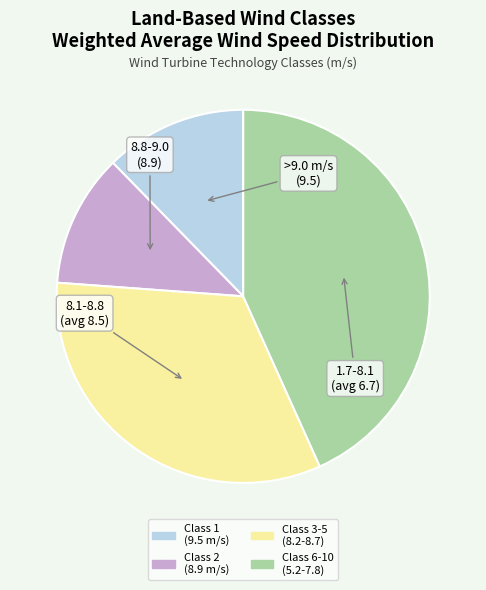

Is there any slice that represents more than half of the pie?

No